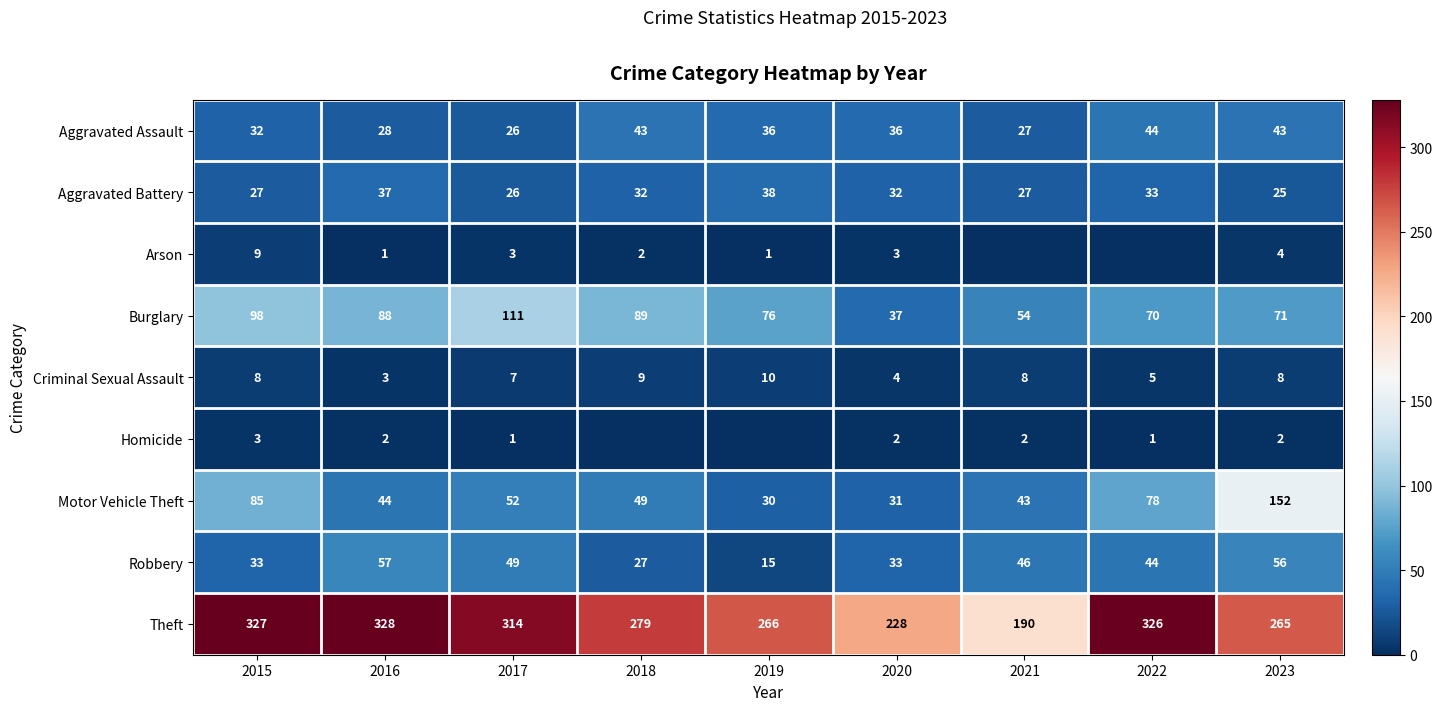

How many distinct data groups are displayed?

9